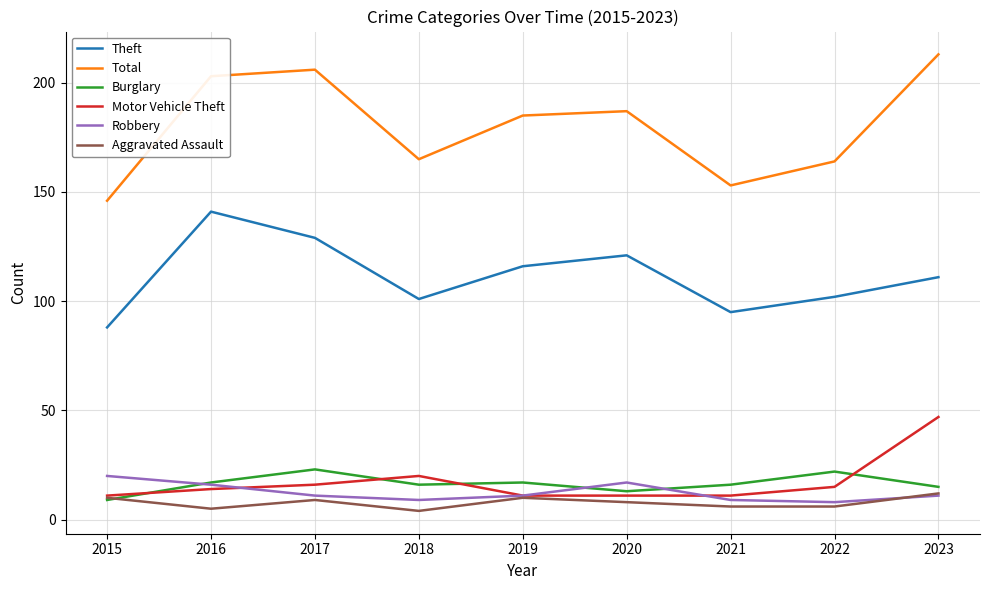

At which label is Total closest to 179?

2019